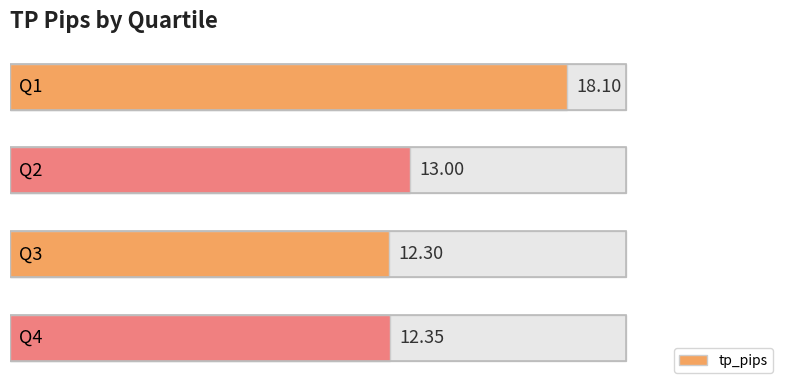

The chart shows a value of 12.3 at 3. True or false?

True